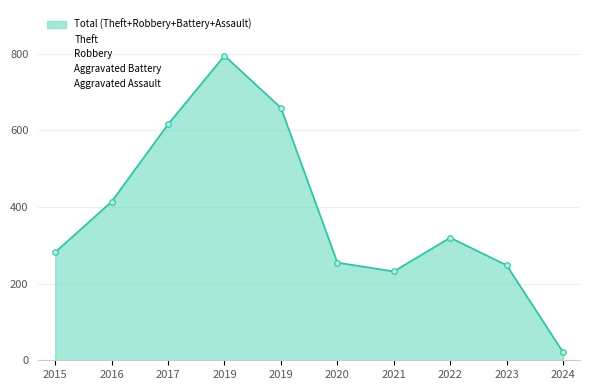

The Theft series shows 795 at 2017. True or false?

False